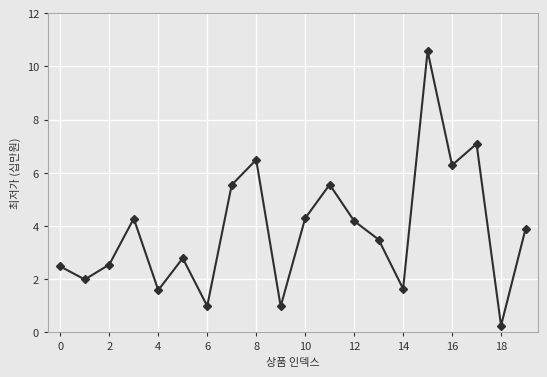

What is the minimum value shown in the chart?

0.3